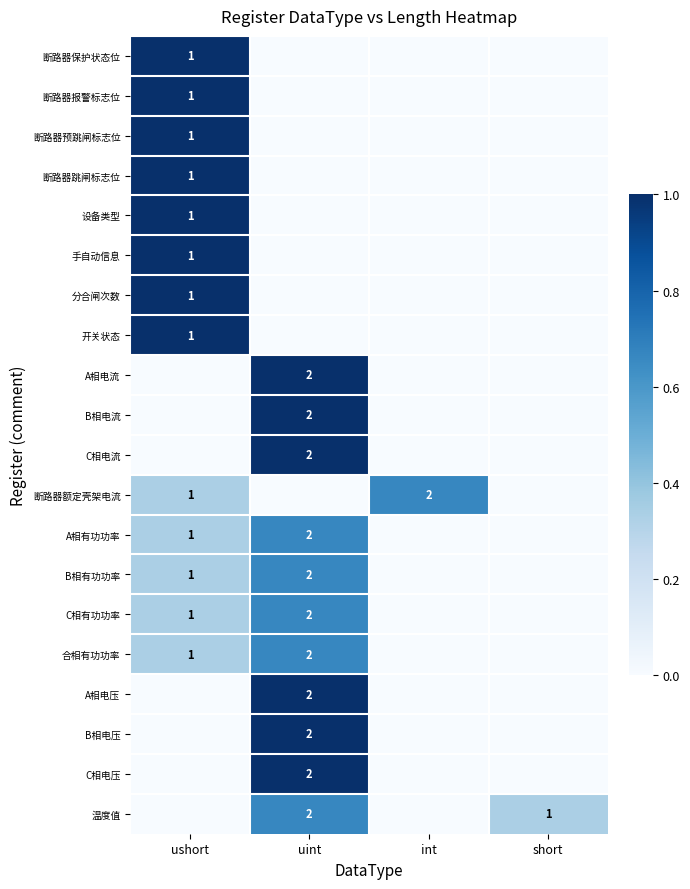

The value of A相电流 at uint is 3. True or false?

False